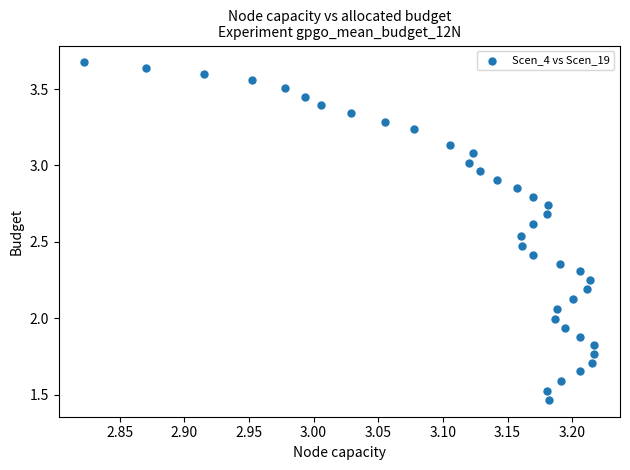

What is the range of Y values (max minus min)?

2.2